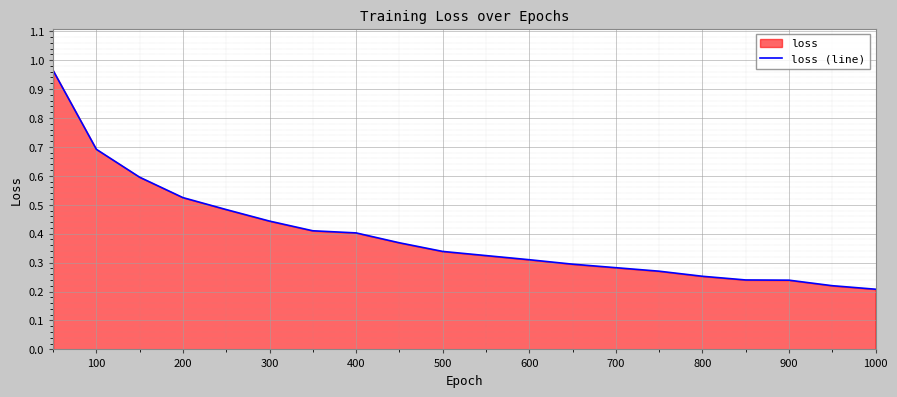

Reading left to right, transcribe all the data shown in this chart.

1.0	0.7	0.6	0.5	0.5	0.4	0.4	0.4	0.4	0.3	0.3	0.3	0.3	0.3	0.3	0.3	0.2	0.2	0.2	0.2